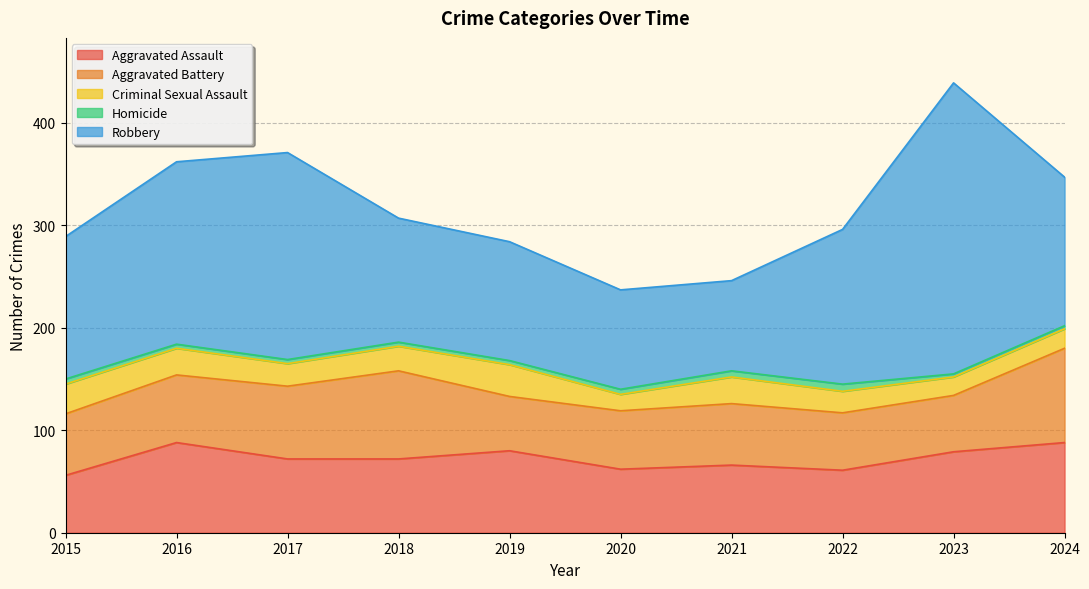

Is it true that Homicide equals 4 at 2023?

False